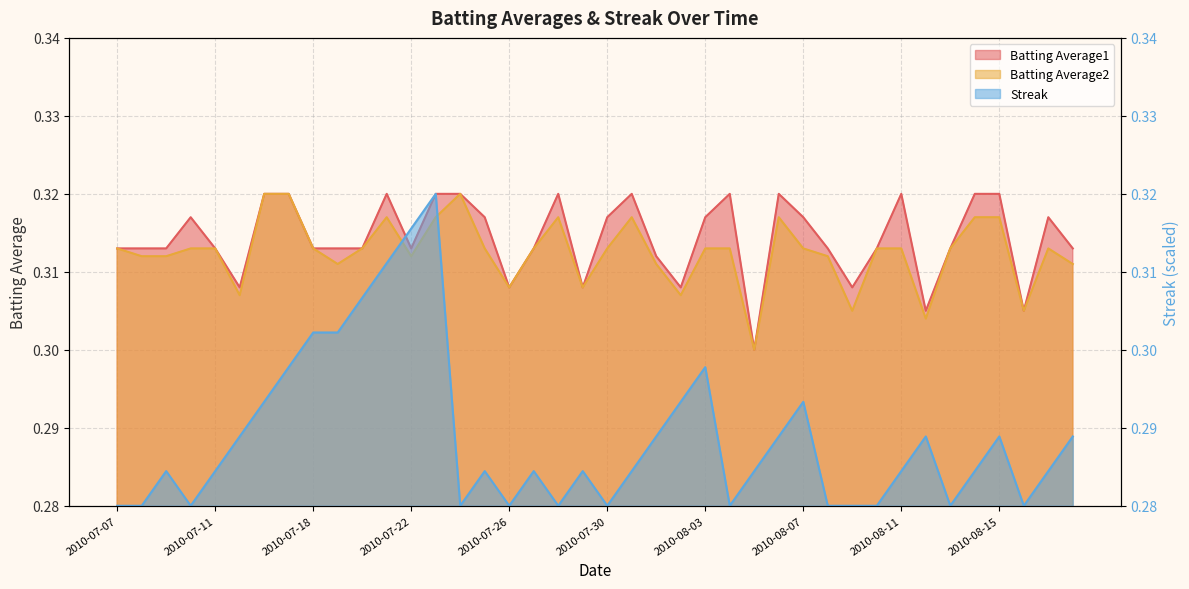

The value of Batting Average1 at 2010-08-01 is 0.4. True or false?

False